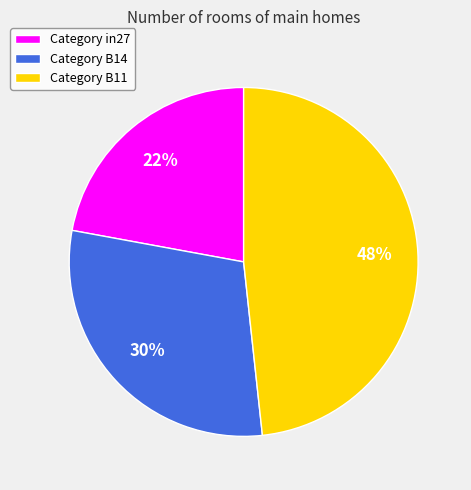

Which slice is the smallest?

Category in27